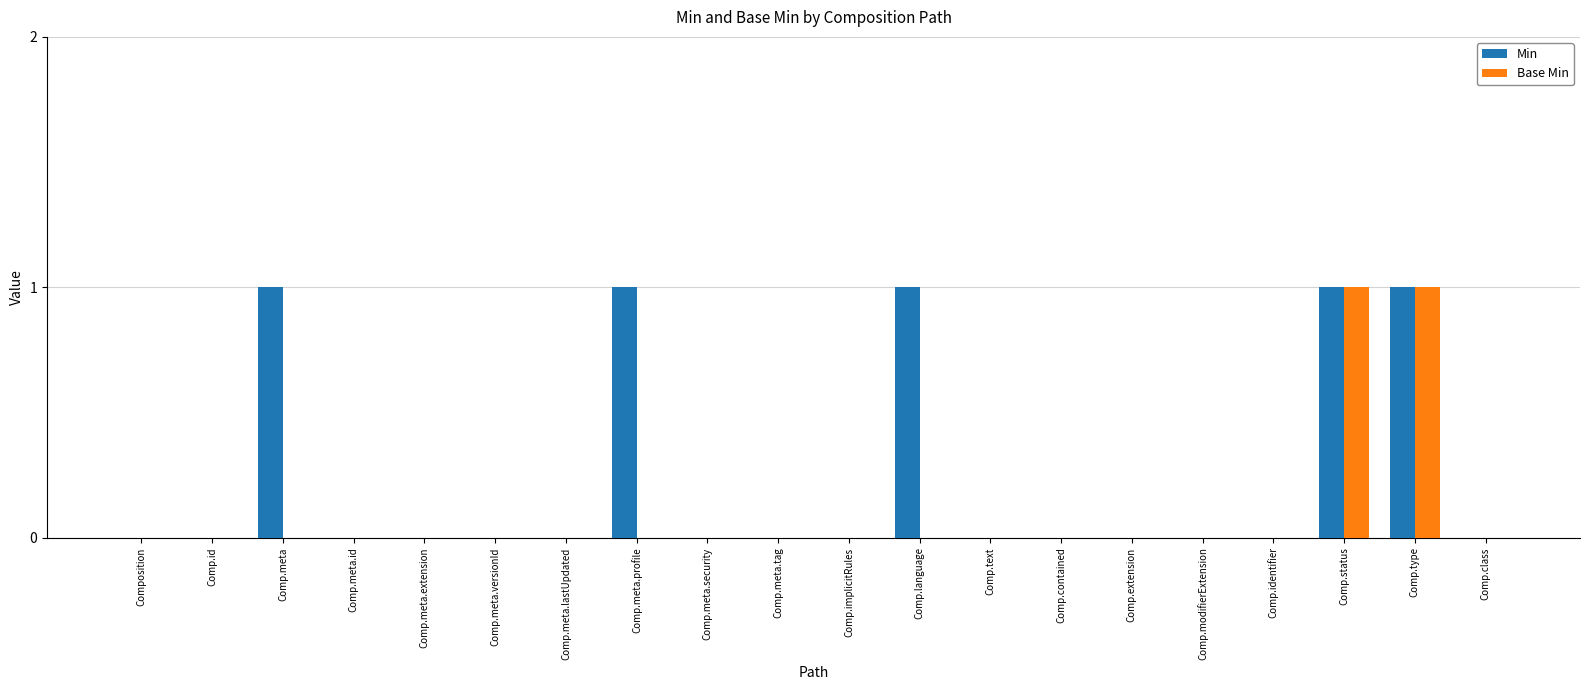

How many groups of bars are there?

20